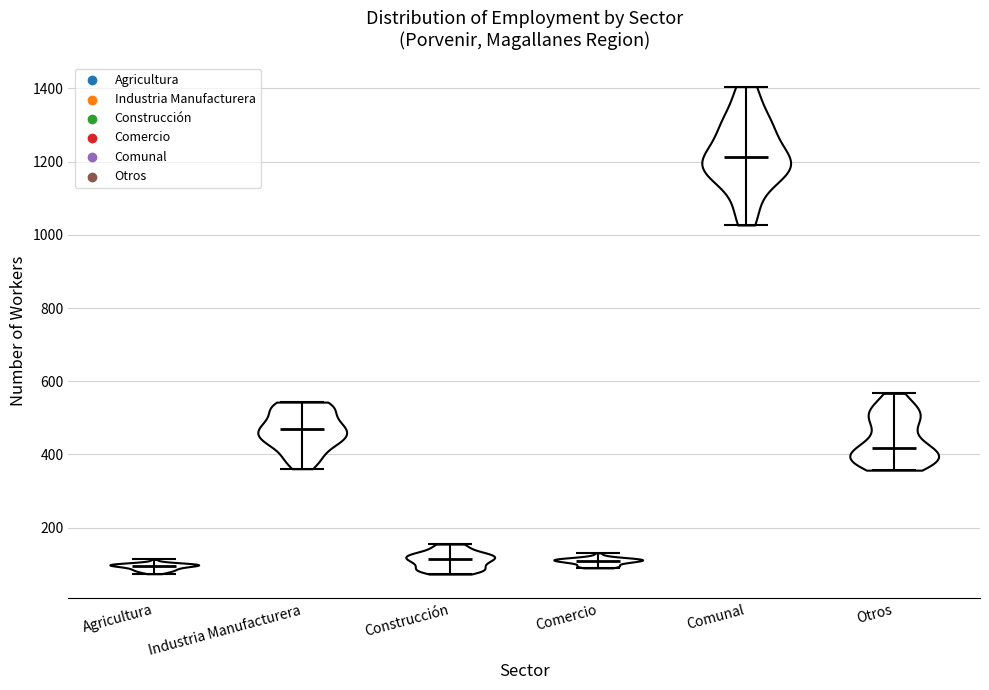

What is the highest point the violin for Comunal reaches on the y-axis? The values are not printed on the chart, so give them approximately, as read against the axis.

1400